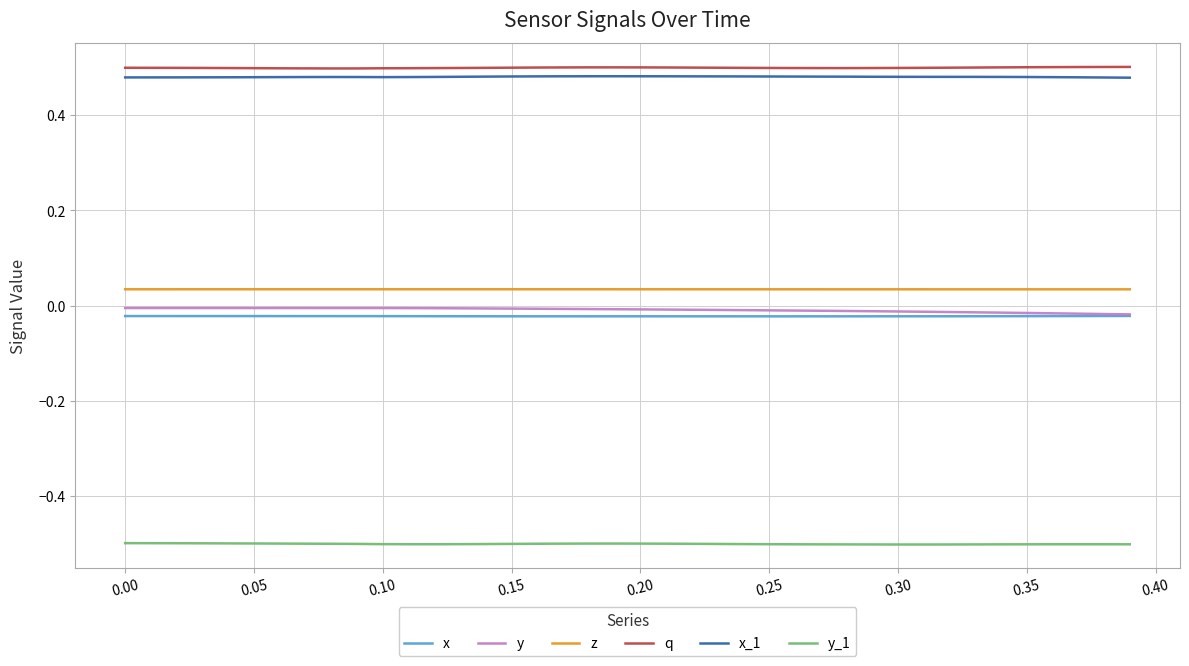

What is the minimum value shown in the chart?

-0.5